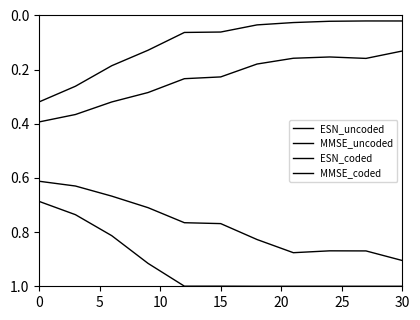

Reading left to right, extract all data points from this chart.

ESN_uncoded: 0.4	0.4	0.3	0.3	0.2	0.2	0.2	0.2	0.2	0.2	0.1
MMSE_uncoded: 0.3	0.3	0.2	0.1	0.1	0.1	0.0	0.0	0.0	0.0	0.0
ESN_coded: 0.6	0.6	0.7	0.7	0.8	0.8	0.8	0.9	0.9	0.9	0.9
MMSE_coded: 0.7	0.7	0.8	0.9	1.0	1.0	1.0	1.0	1.0	1.0	1.0